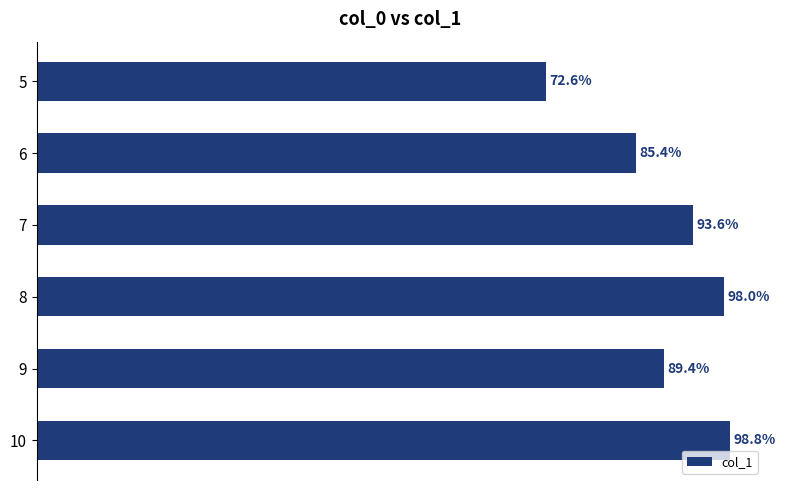

Rank the categories by value from highest to lowest.

10, 8, 7, 9, 6, 5